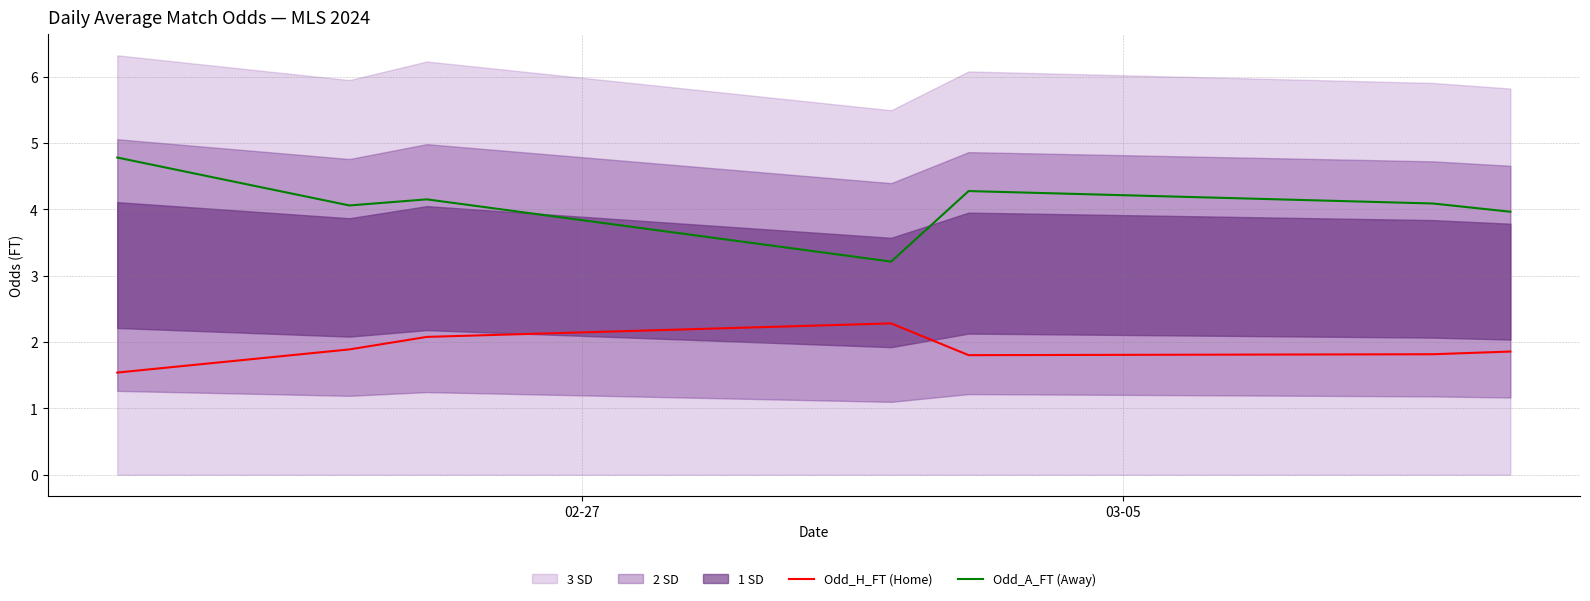

True or false: Odd_A_FT (Away) and Odd_H_FT (Home) intersect in this chart.

False